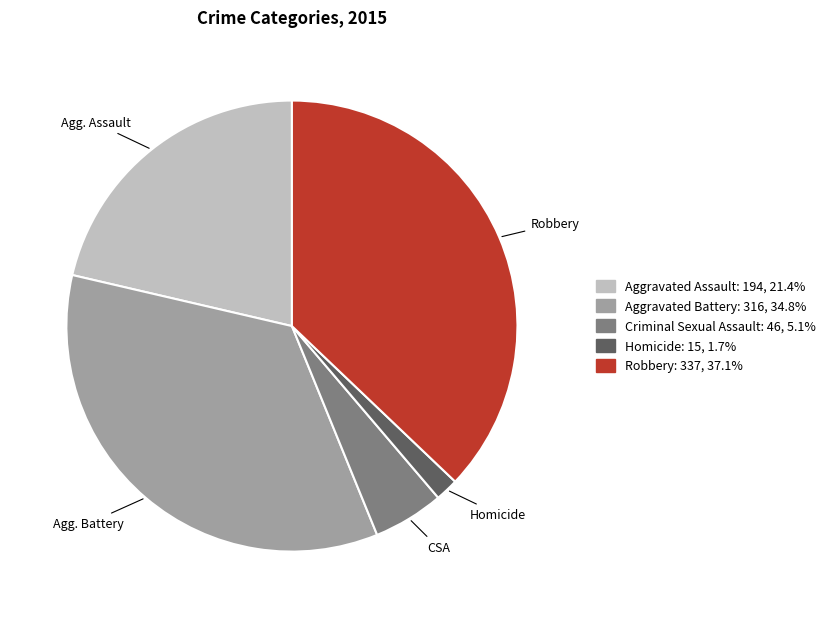

True or false: Criminal Sexual Assault accounts for 5% of the total.

True